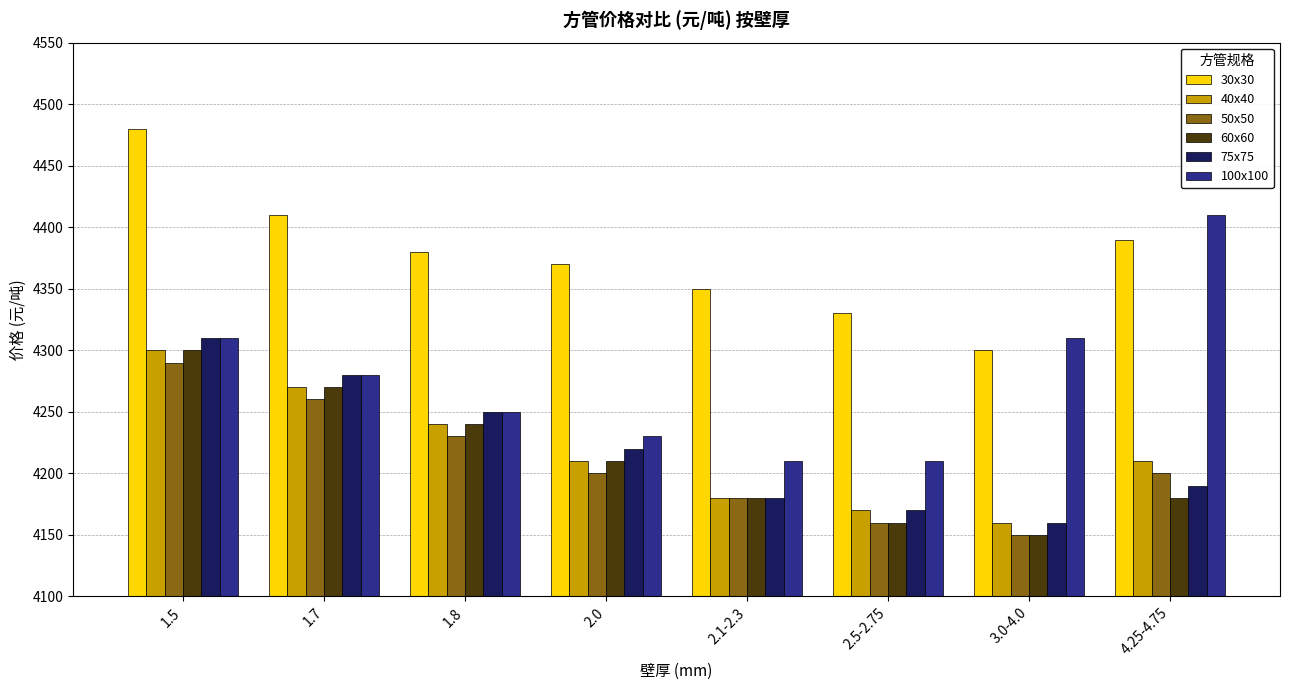

List the labels in order of 75x75 value, smallest first.

3.0-4.0, 2.5-2.75, 2.1-2.3, 4.25-4.75, 2.0, 1.8, 1.7, 1.5